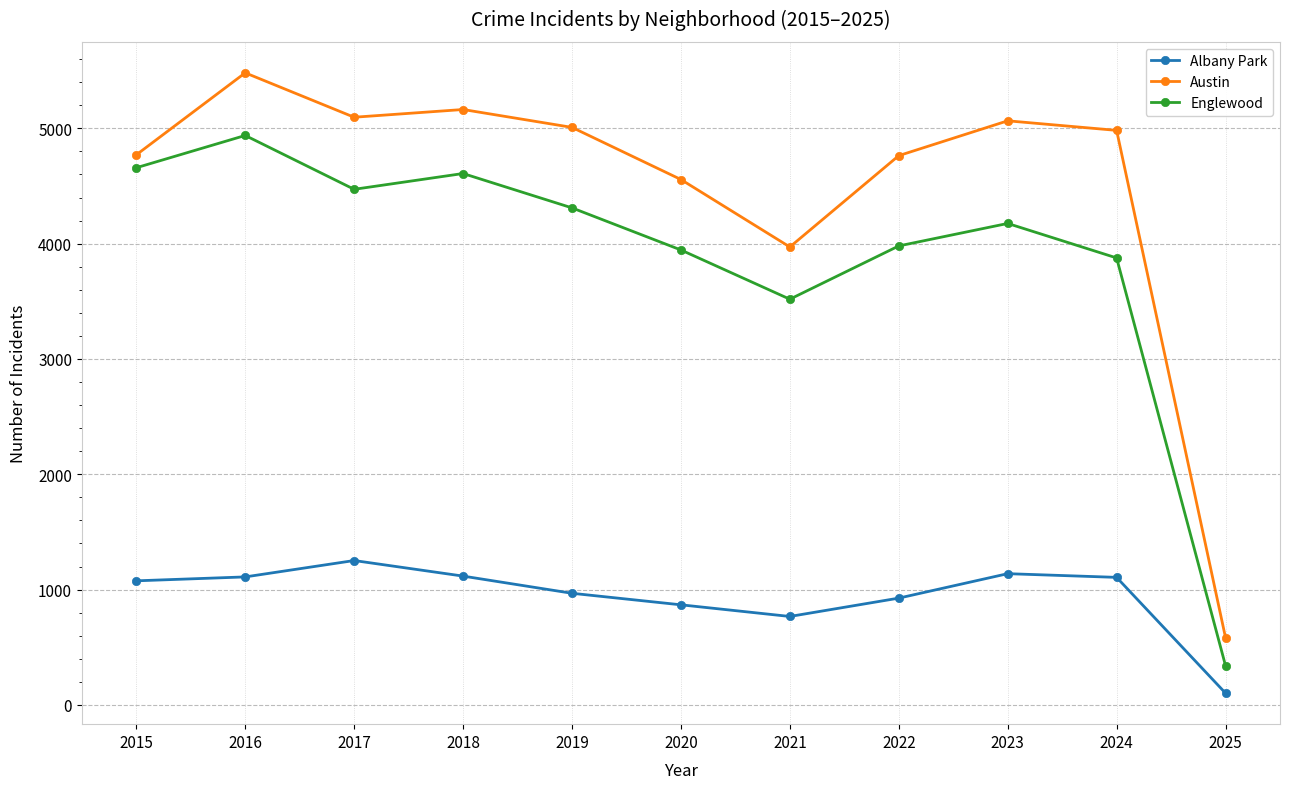

What is the sum of the Albany Park values at 2019 and 2022?

1894